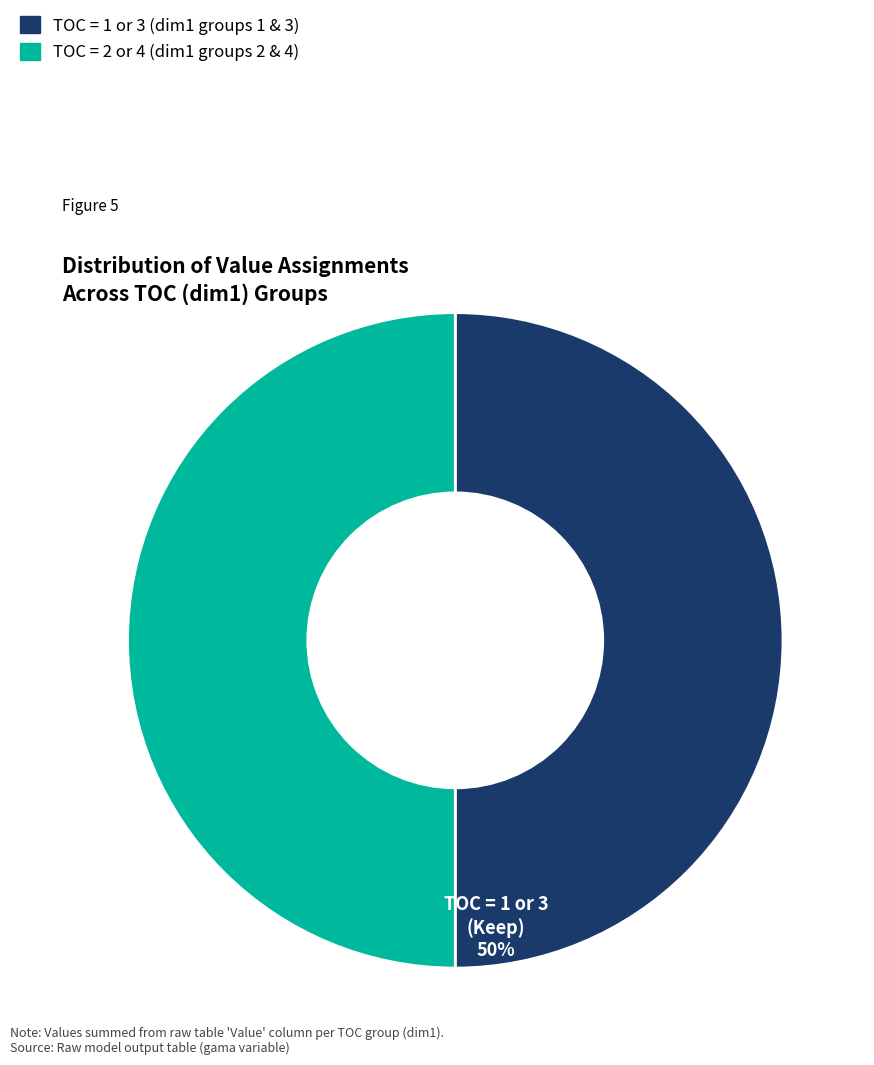

What is the ratio of the value at TOC = 2 or 4 (dim1 groups 2 & 4) to the value at TOC = 1 or 3 (dim1 groups 1 & 3)?

1.0